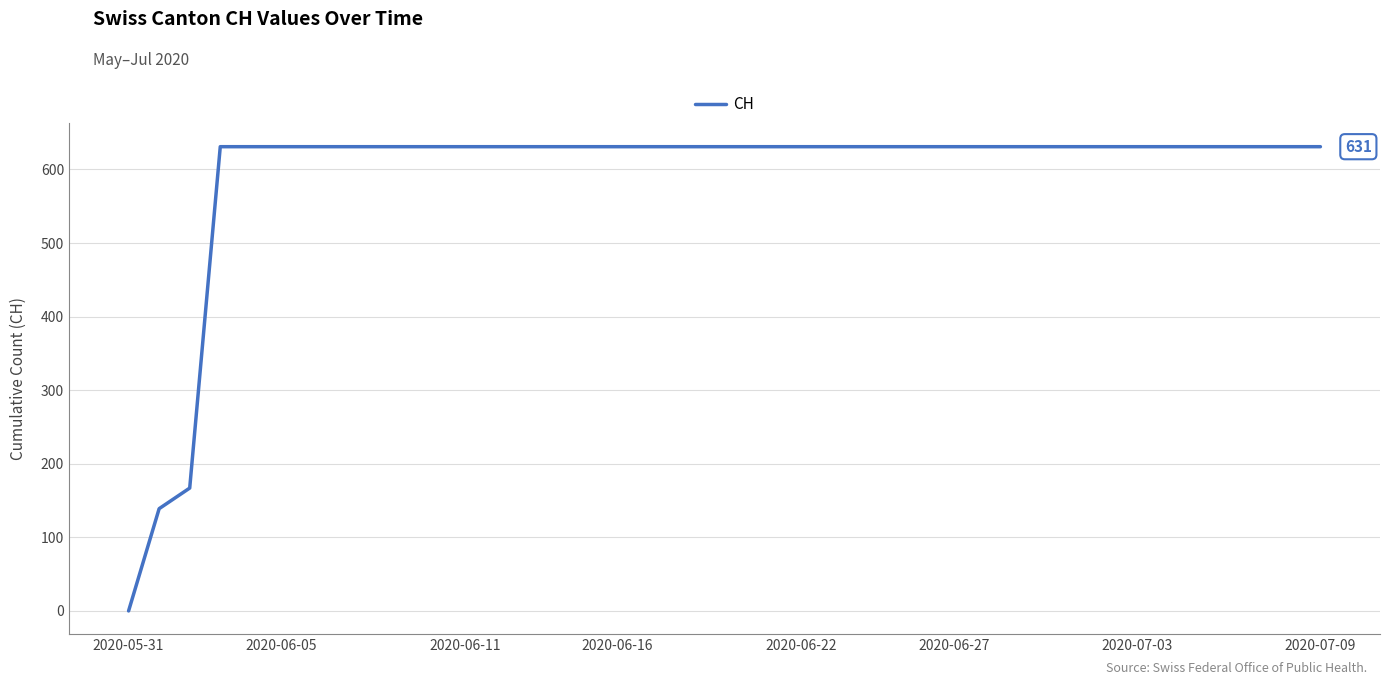

What is the difference between the maximum and minimum values?

631